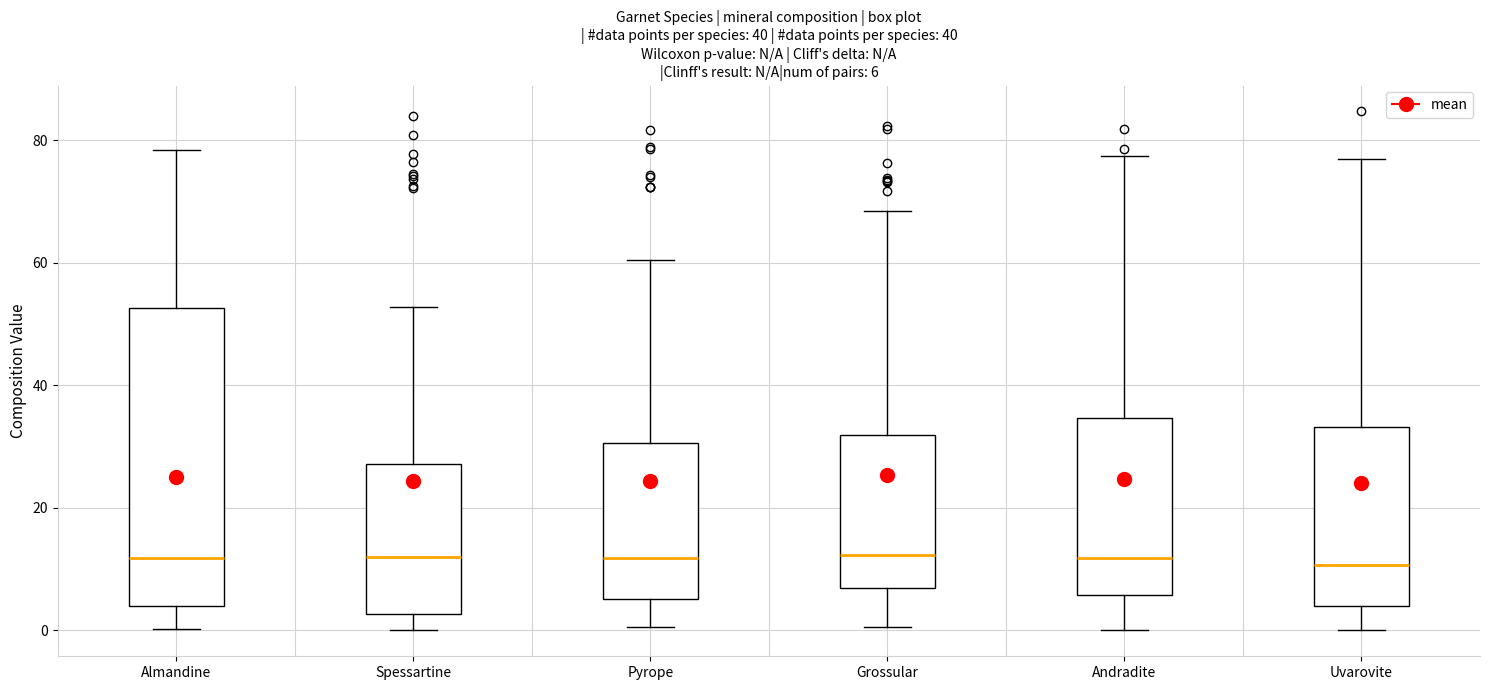

Comparing the boxes themselves (not the whiskers), which one is the tallest?

Almandine